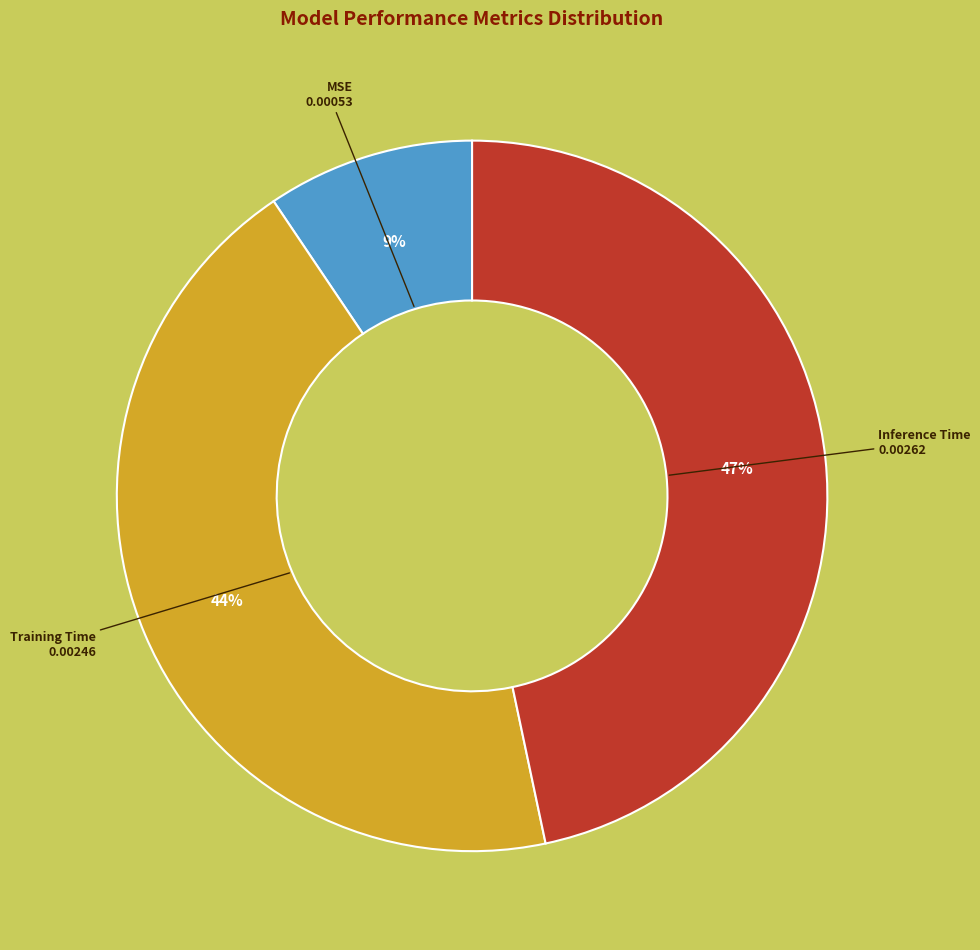

To the nearest percent, what is the difference between the Inference Time and Training Time slice percentages?

3%